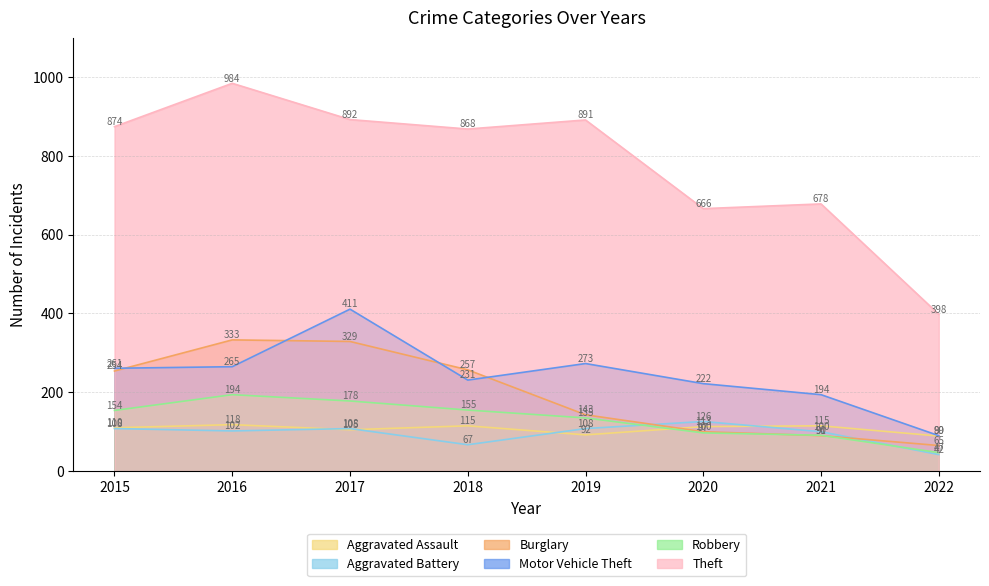

What is the highest value of the Robbery series?

194